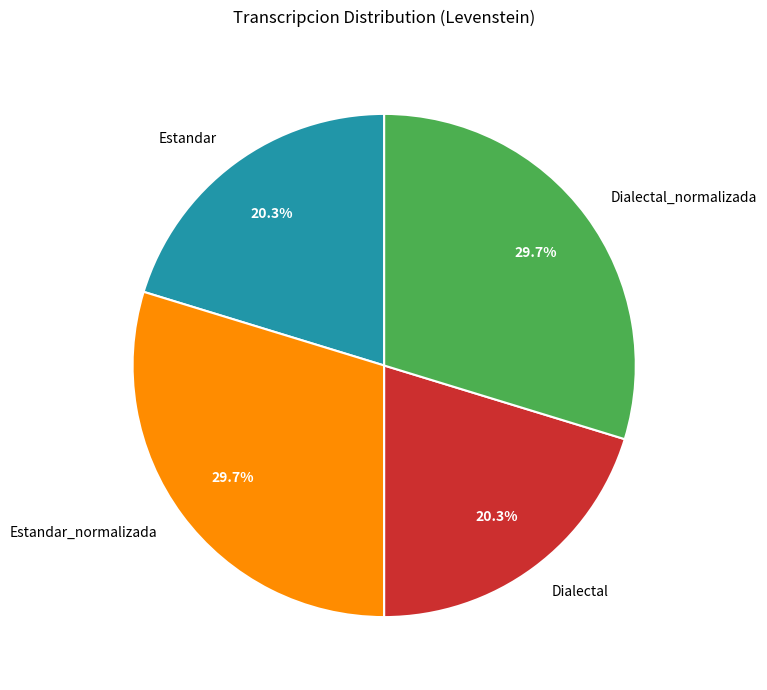

Is there any slice that represents more than half of the pie?

No